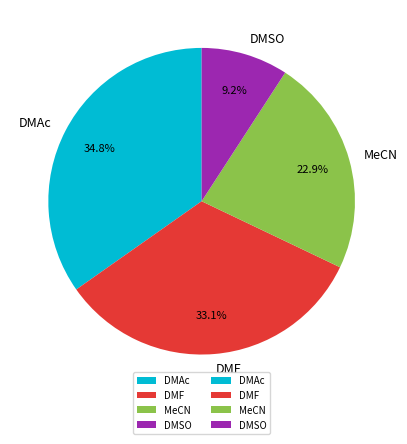

To the nearest percent, what is the difference between the largest and smallest slice percentages?

26%